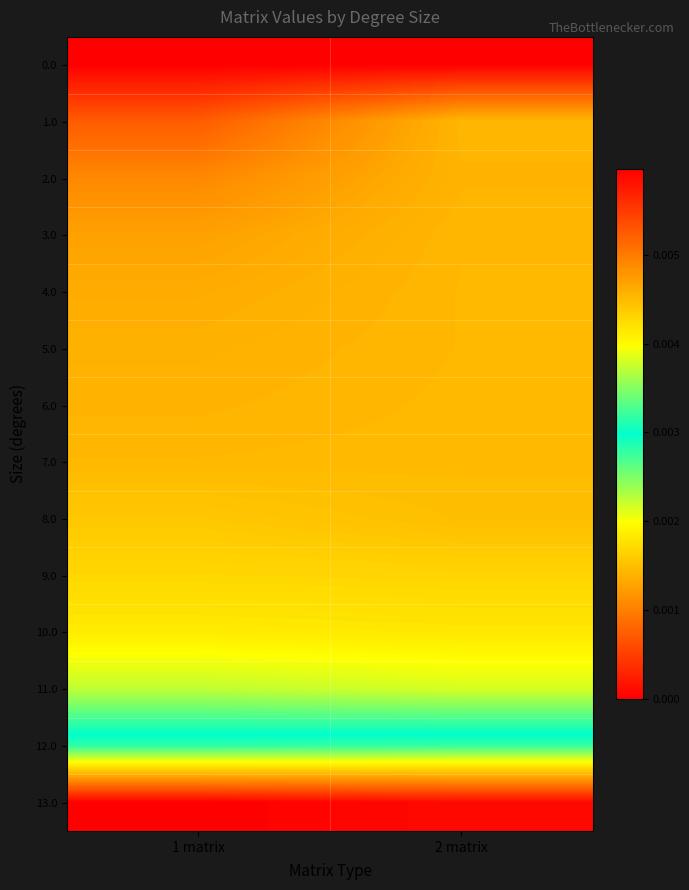

Rank the series at 1 matrix from lowest to highest value.

0.0, 1.0, 2.0, 3.0, 4.0, 5.0, 6.0, 7.0, 8.0, 9.0, 10.0, 11.0, 12.0, 13.0